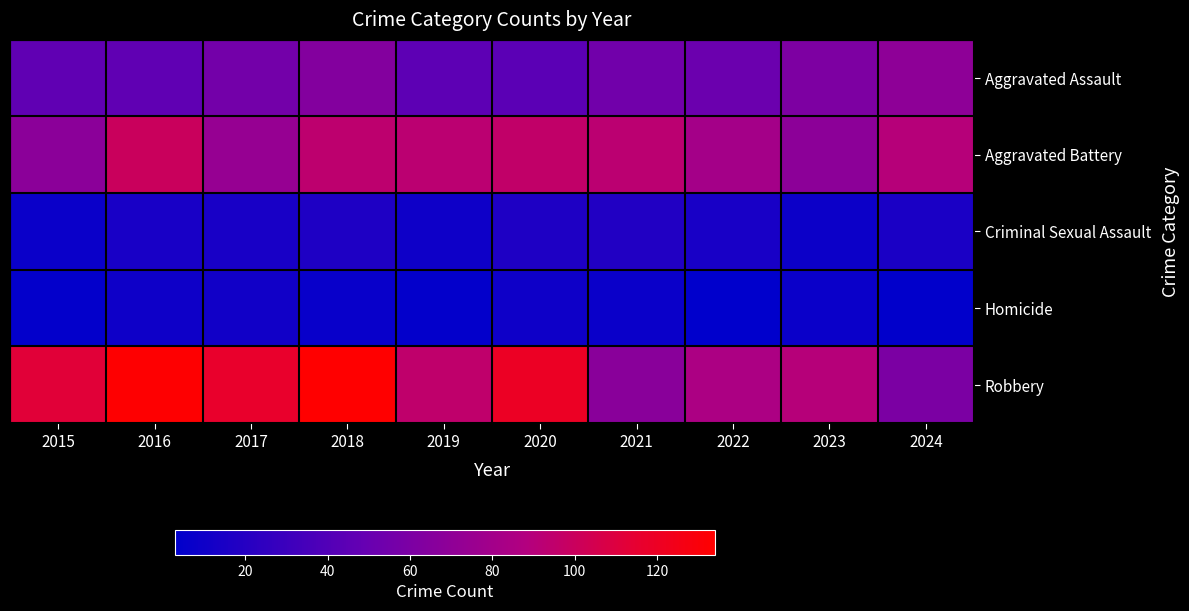

At 2023, list the series in order from largest to smallest.

Robbery, Aggravated Battery, Aggravated Assault, Criminal Sexual Assault, Homicide